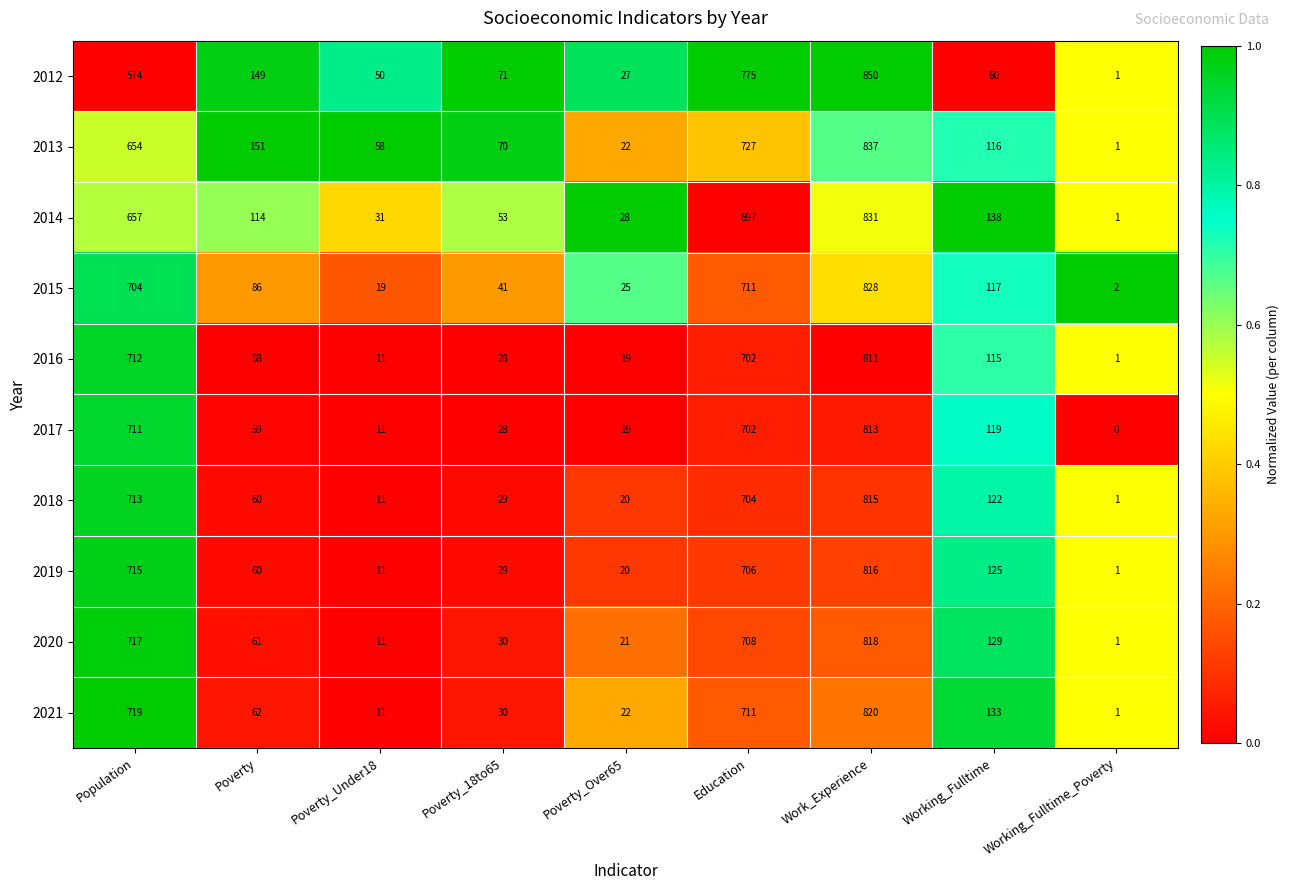

What is the difference between the 2013 values at Work_Experience and Working_Fulltime_Poverty?

836